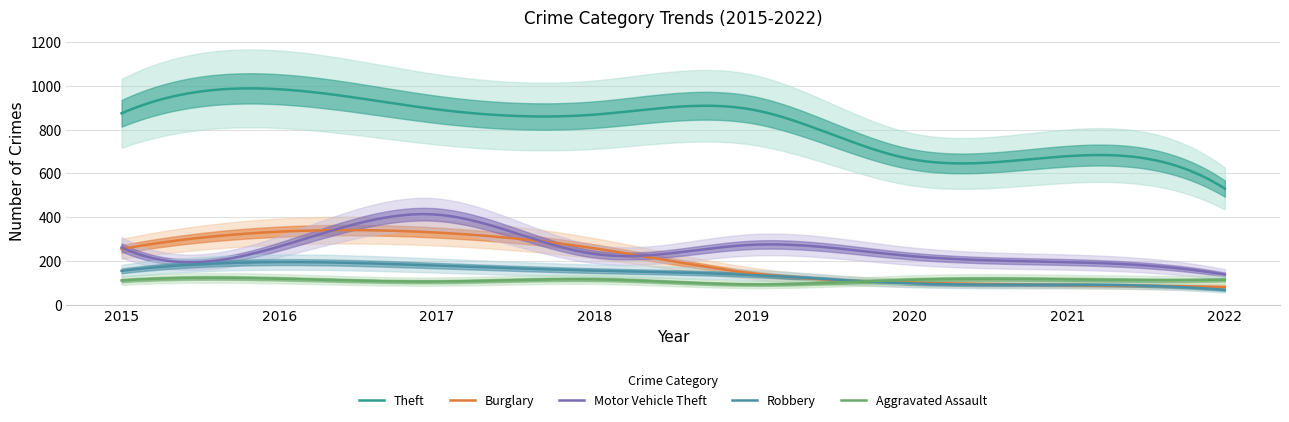

Is it true that Motor Vehicle Theft equals 375 at 2015?

False